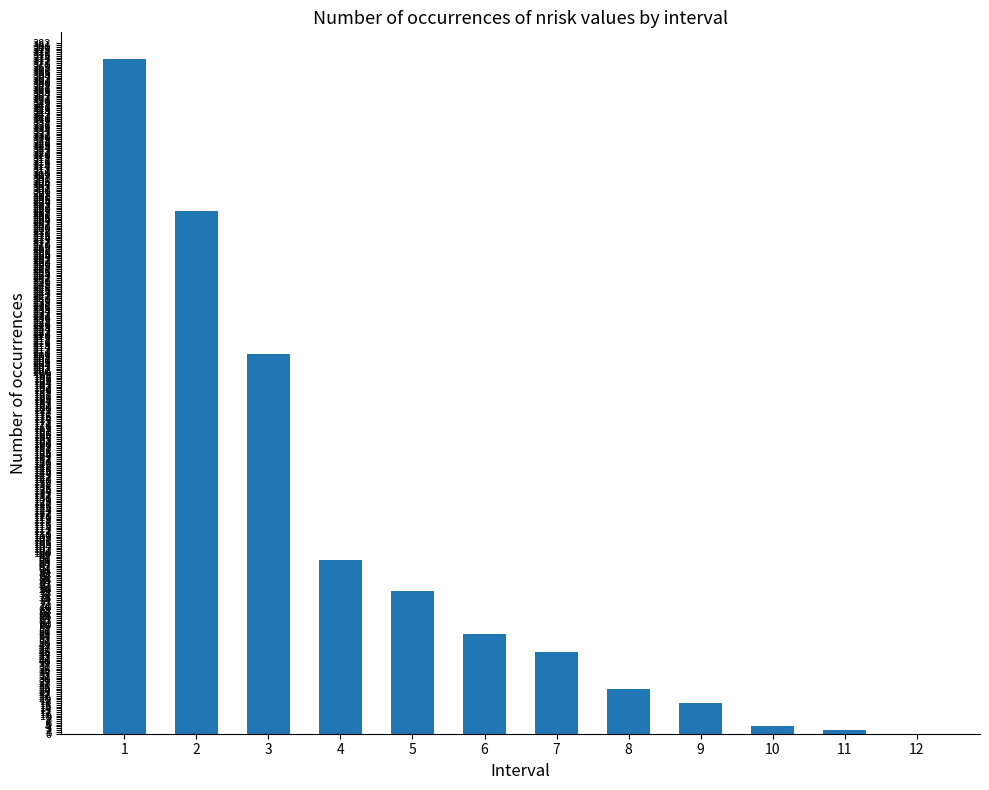

What is the maximum value shown in the chart?

373